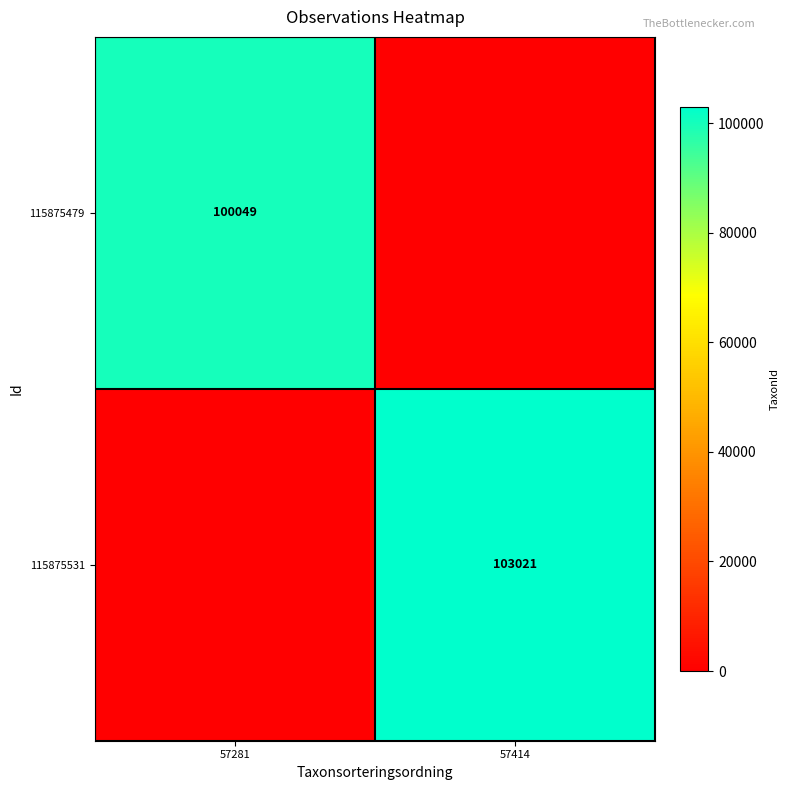

The value of 115875479 at 57281 is 100049. True or false?

True